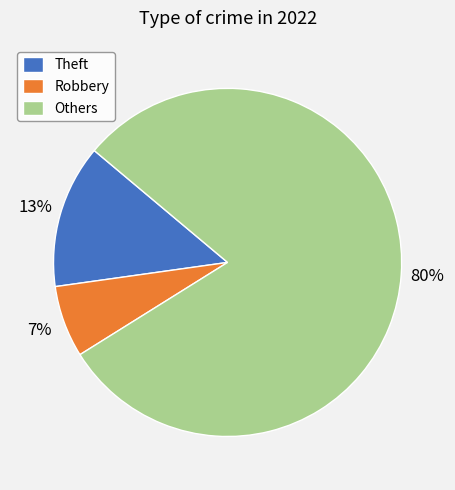

To the nearest percent, what is the average slice percentage?

33%